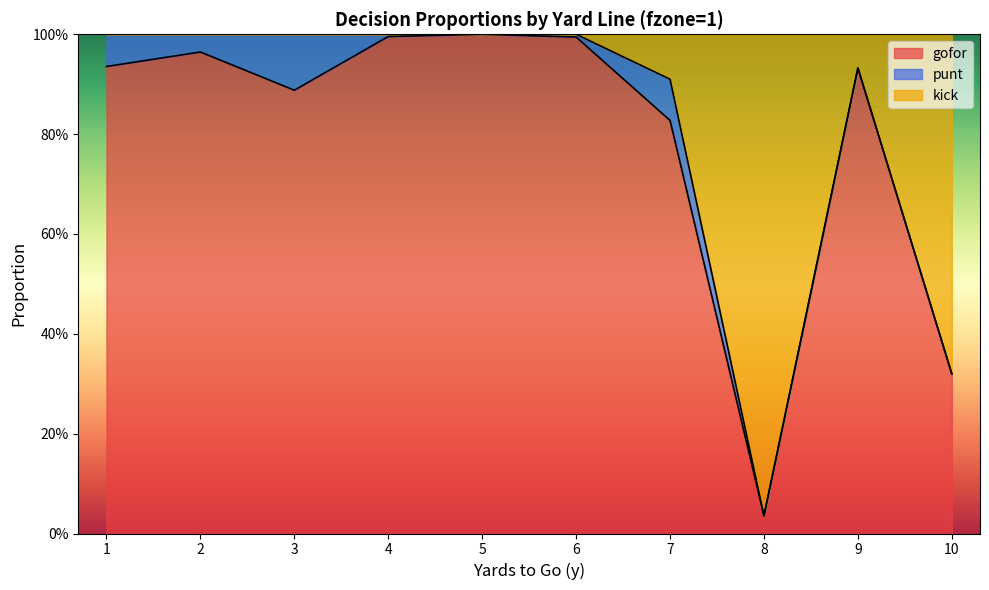

What are all the series names shown in the legend?

gofor, punt, kick